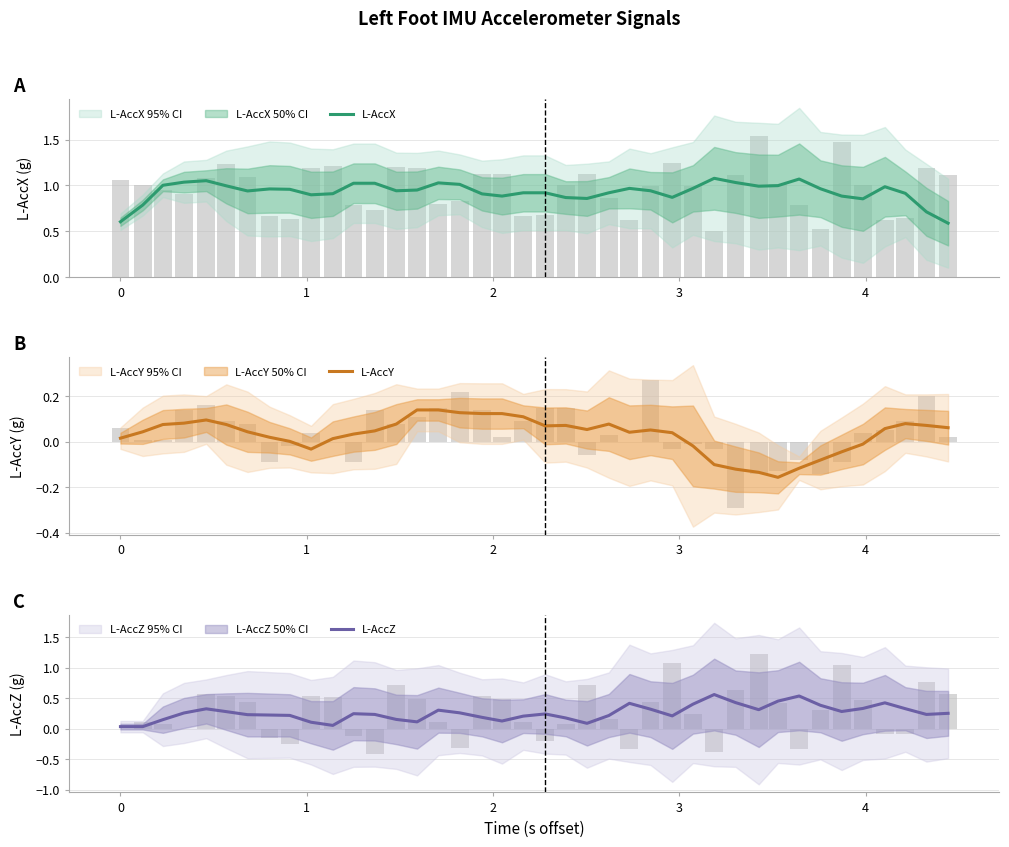

How many categories are shown in the chart?

40